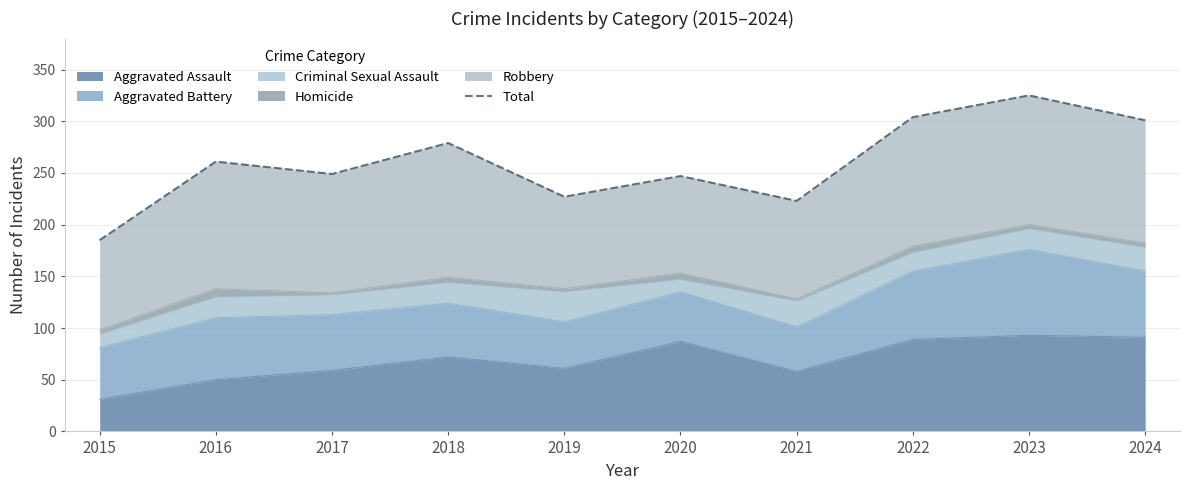

Is it true that the value at 2016 is 143?

False